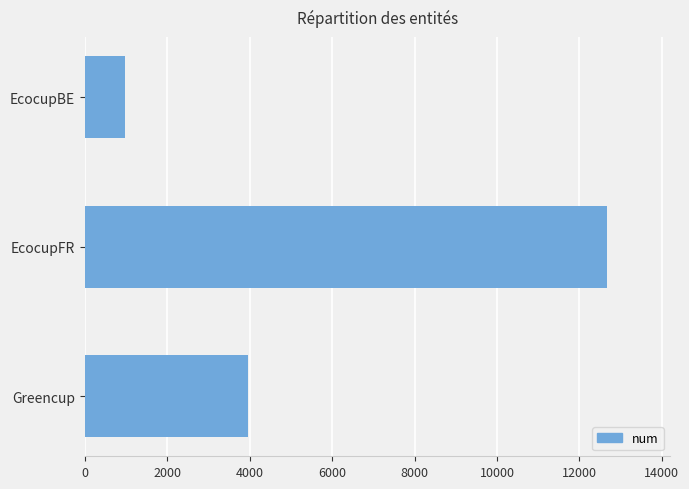

Does the chart contain stacked bars?

No